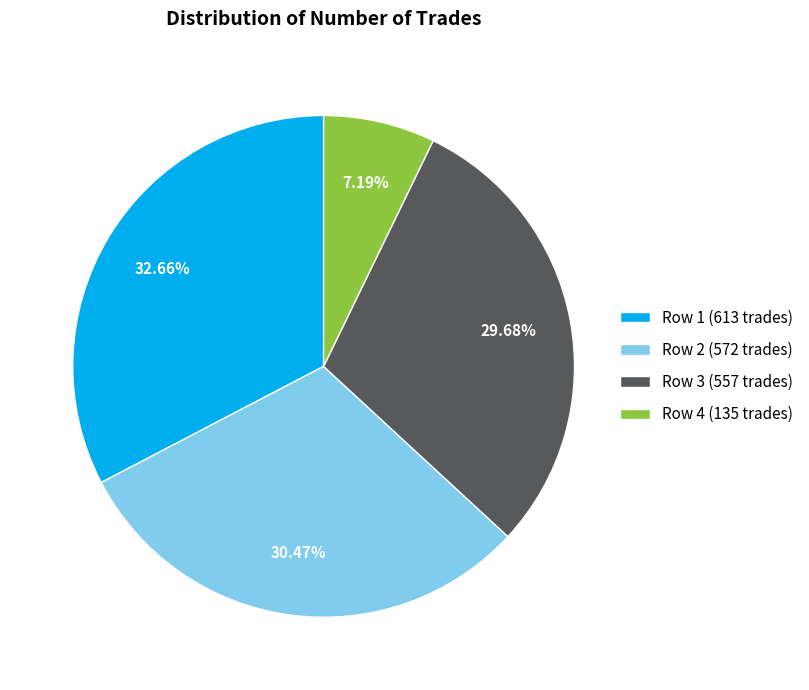

Count the number of slices in the pie.

4